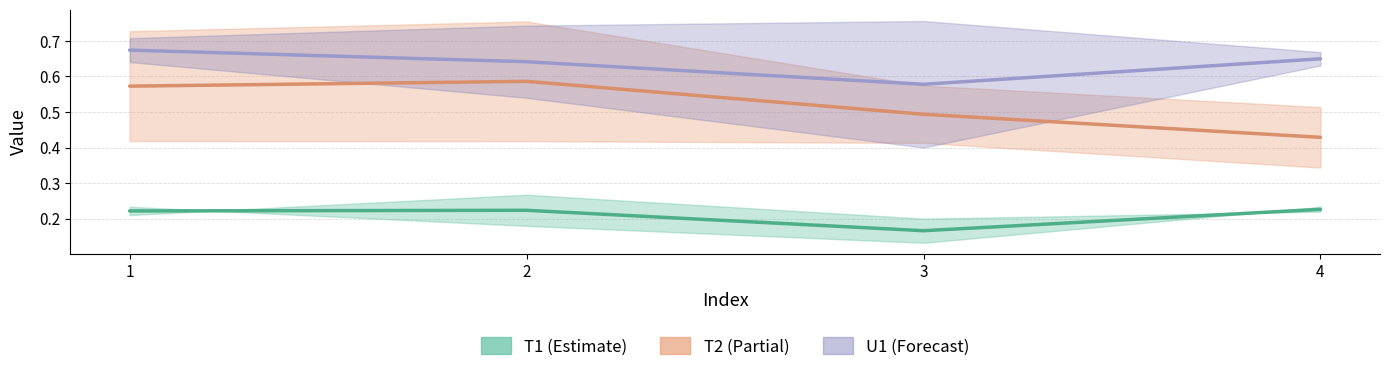

What is the maximum value for T2_Je?

0.6